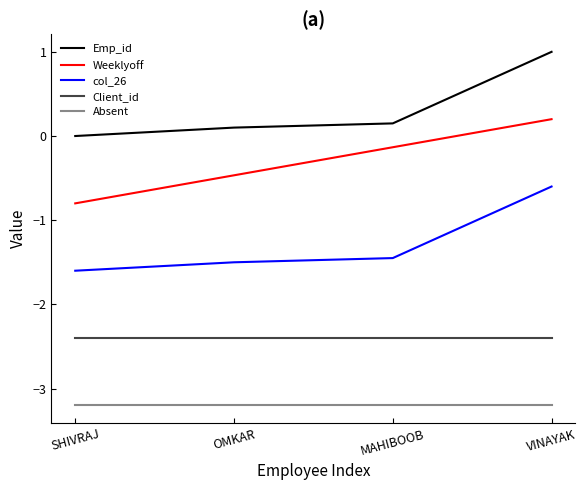

True or false: Emp_id and Client_id cross at least once.

False